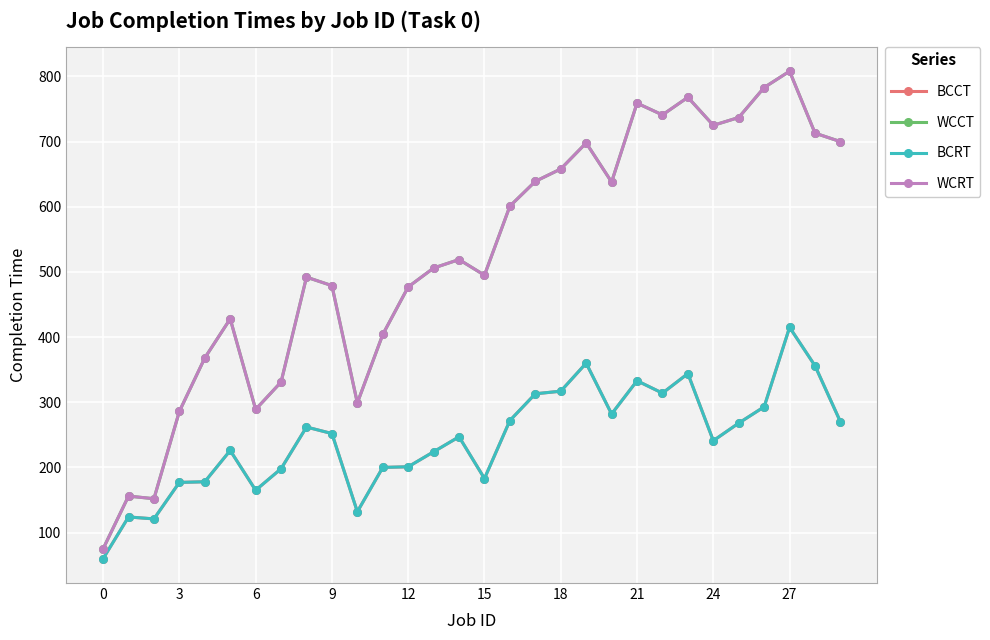

Is this an area chart (filled region under the line)?

No